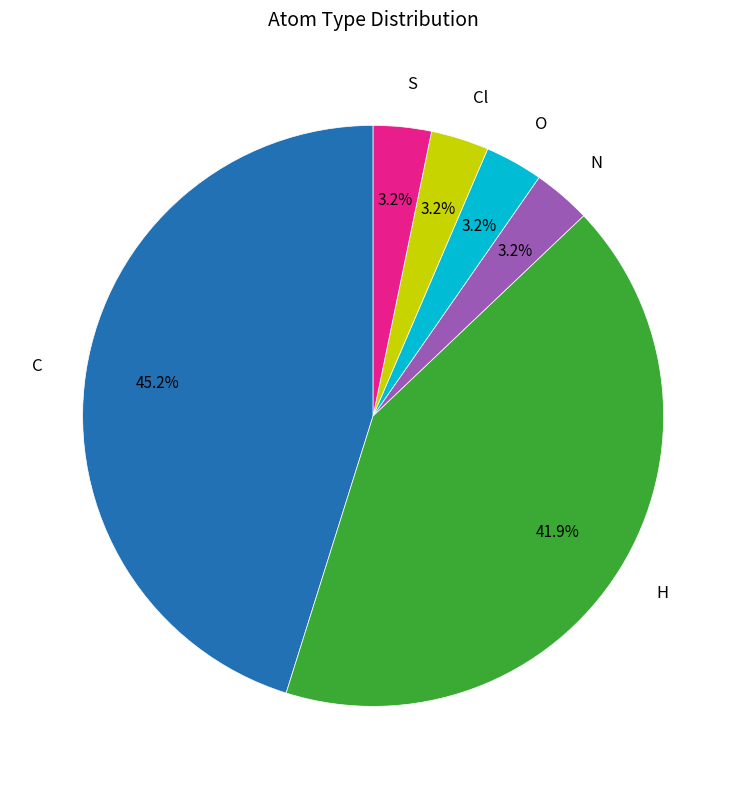

Is the sum of H and S greater than half?

No